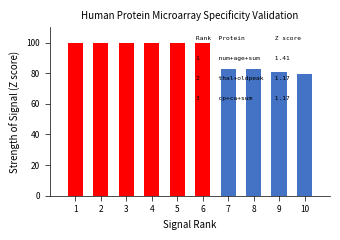

The value at 7 is 146.7. True or false?

False